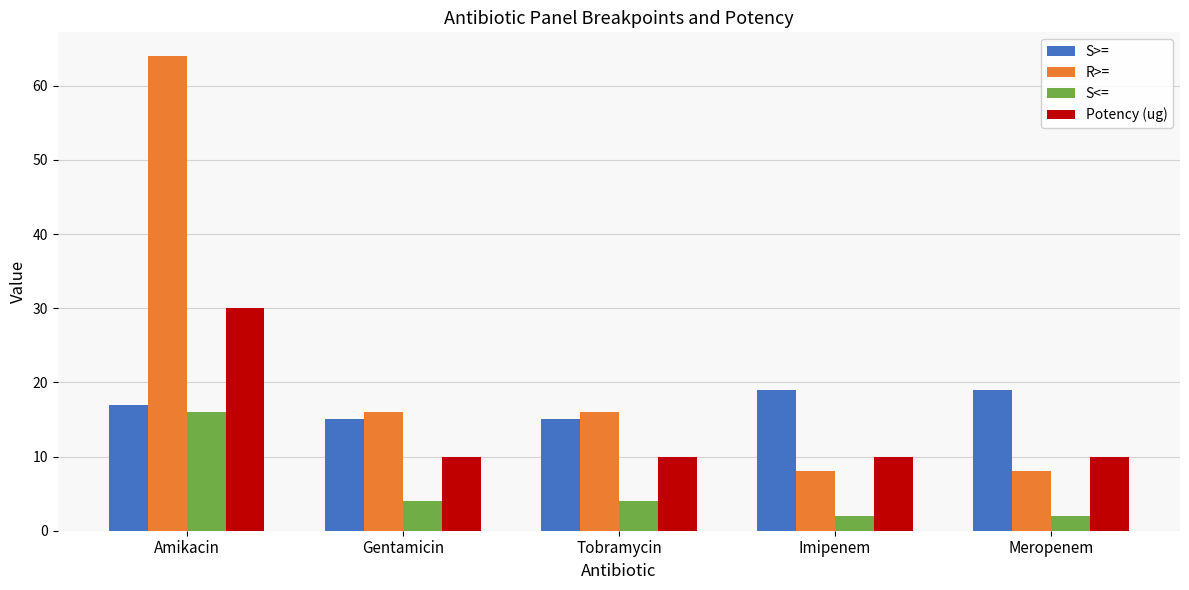

True or false: S>= has a value of 15 at Tobramycin.

True